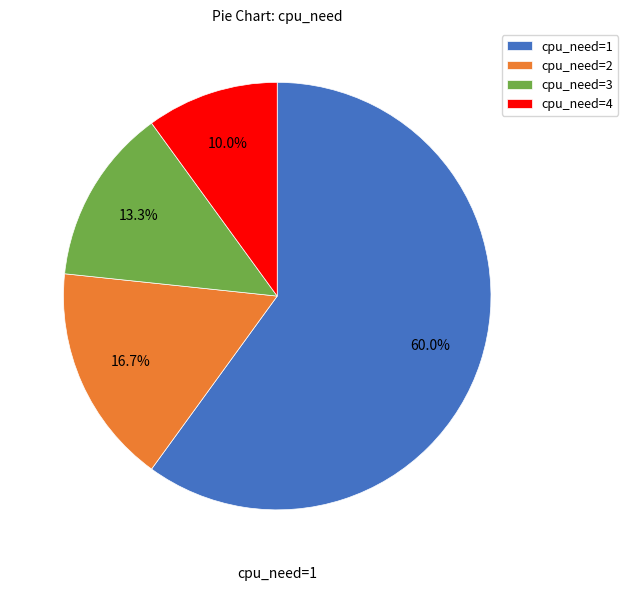

Rank the categories by value from lowest to highest.

cpu_need=4, cpu_need=3, cpu_need=2, cpu_need=1